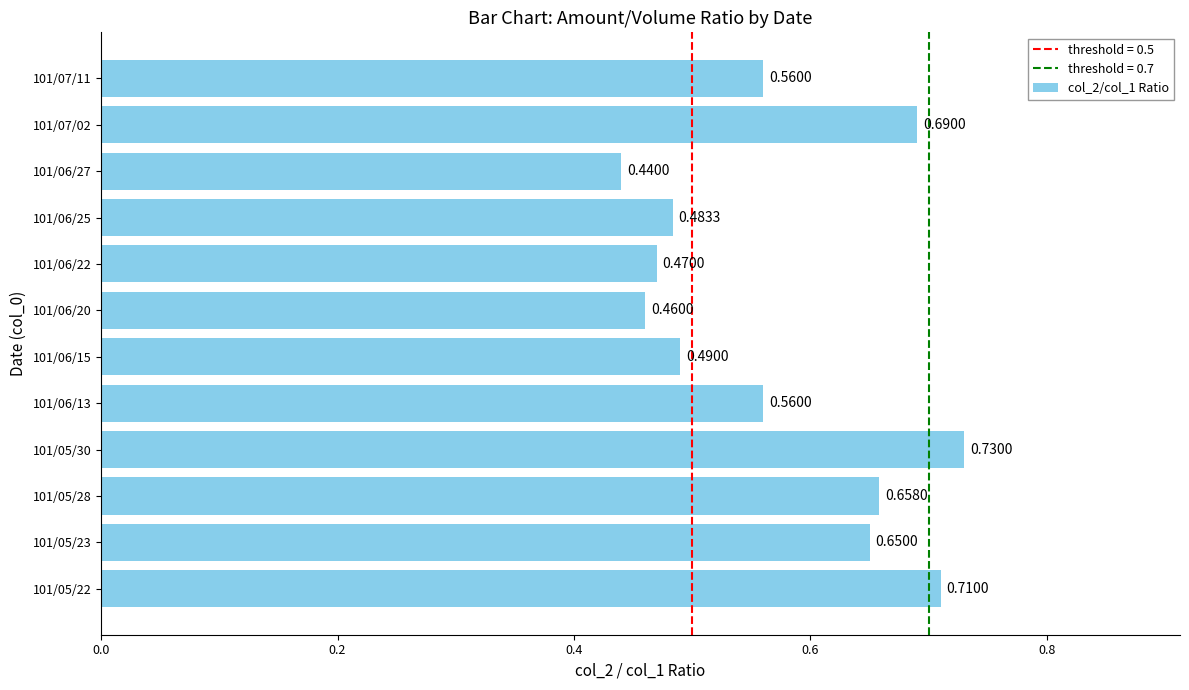

What is the change in value from 101/06/25 to 101/07/11?

+0.1